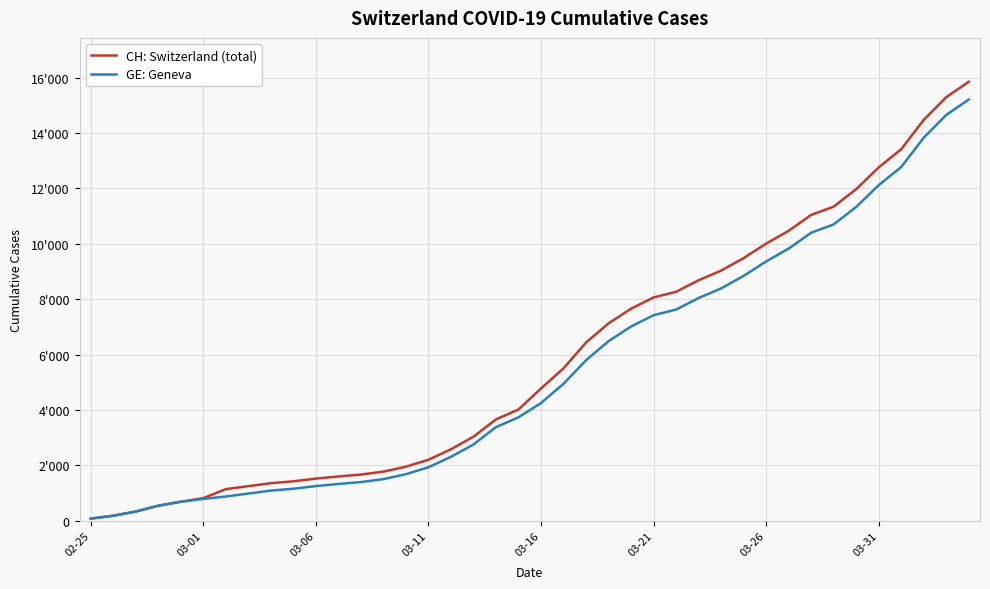

What are all the series names shown in the legend?

CH: Switzerland (total), GE: Geneva